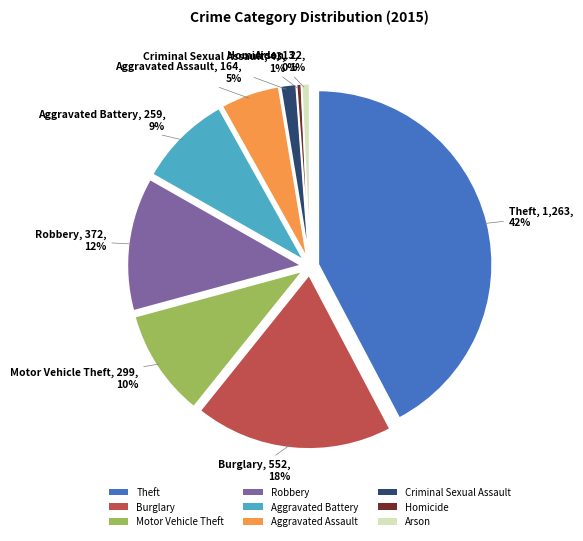

How many segments does this pie chart have?

9